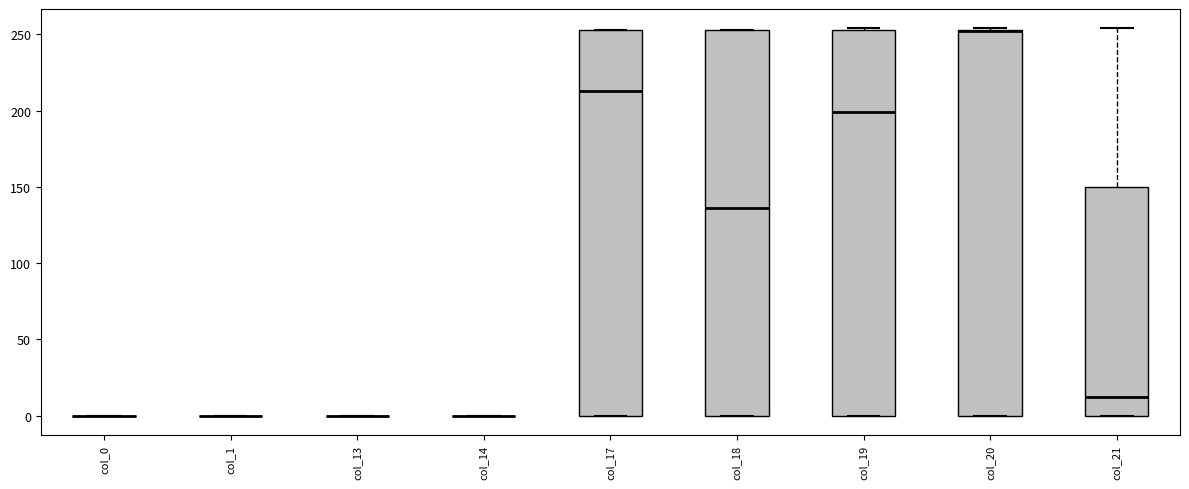

Reading left to right, read every box against the y-axis: the position of its median line, the range the box covers, and the ends of its whiskers. The values are not printed on the chart, so give them approximately, as read against the axis.

col_0: box collapsed to a line at 0, whiskers 0 to 0
col_1: box collapsed to a line at 0, whiskers 0 to 0
col_13: box collapsed to a line at 0, whiskers 0 to 0
col_14: box collapsed to a line at 0, whiskers 0 to 0
col_17: median 215, box 0 to 255, whiskers 0 to 255
col_18: median 135, box 0 to 255, whiskers 0 to 255
col_19: median 200, box 0 to 255, whiskers 0 to 255
col_20: median 250 (drawn on the box's upper edge), box 0 to 255, whiskers 0 to 255
col_21: median 15, box 0 to 150, whiskers 0 to 255